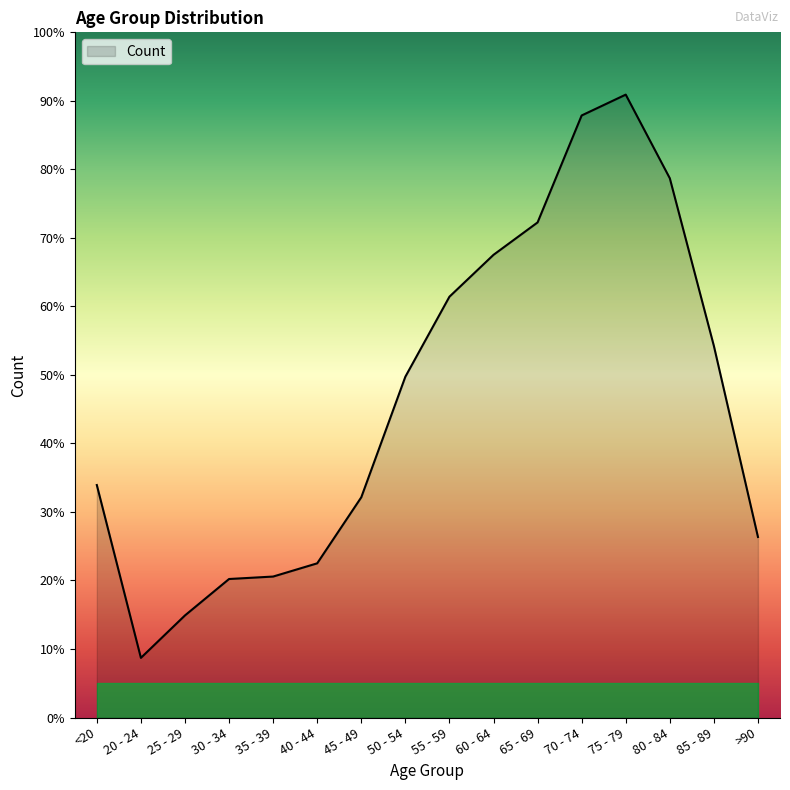

How many interior local peaks (higher than both neighbors) does the data have?

1